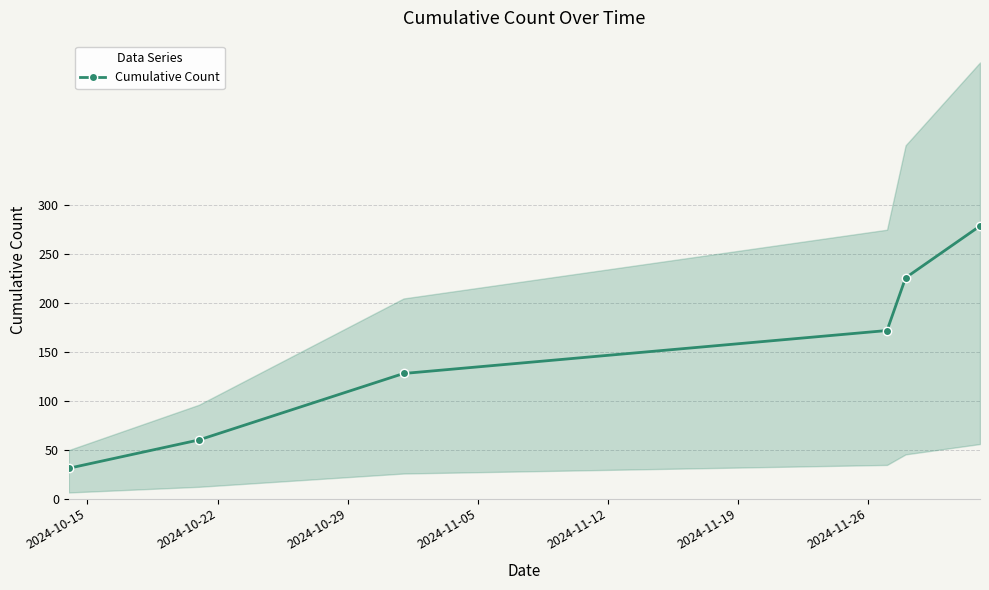

How many data points are less than 172?

3